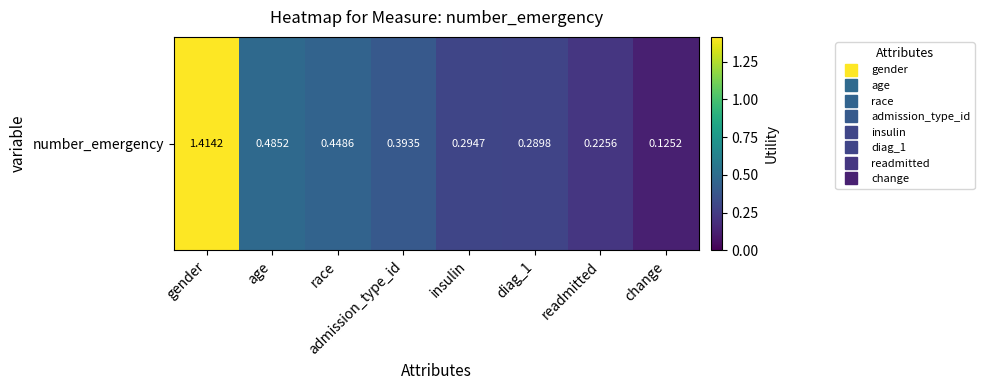

What is the difference between the maximum and minimum values?

1.3